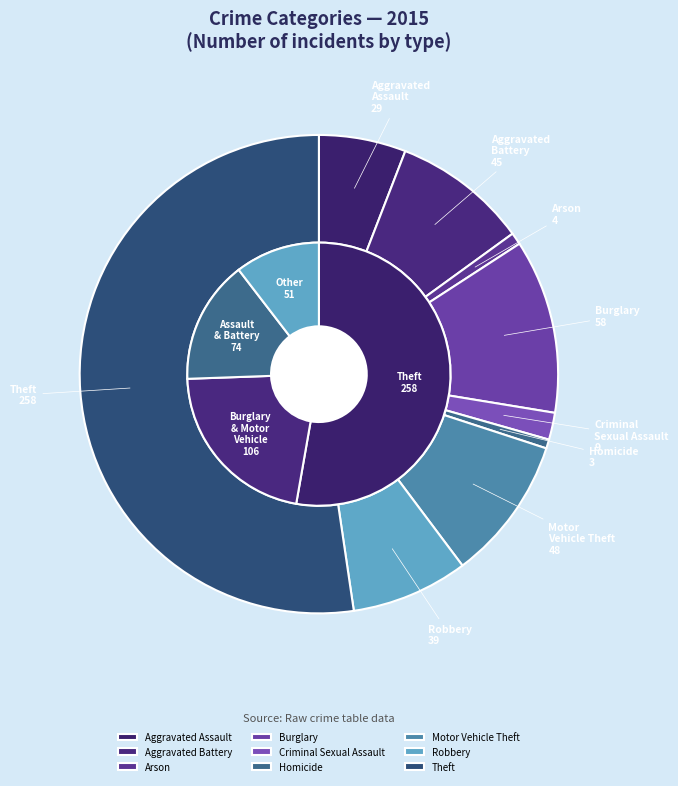

To the nearest percent, what percentage of the pie is Homicide?

1%